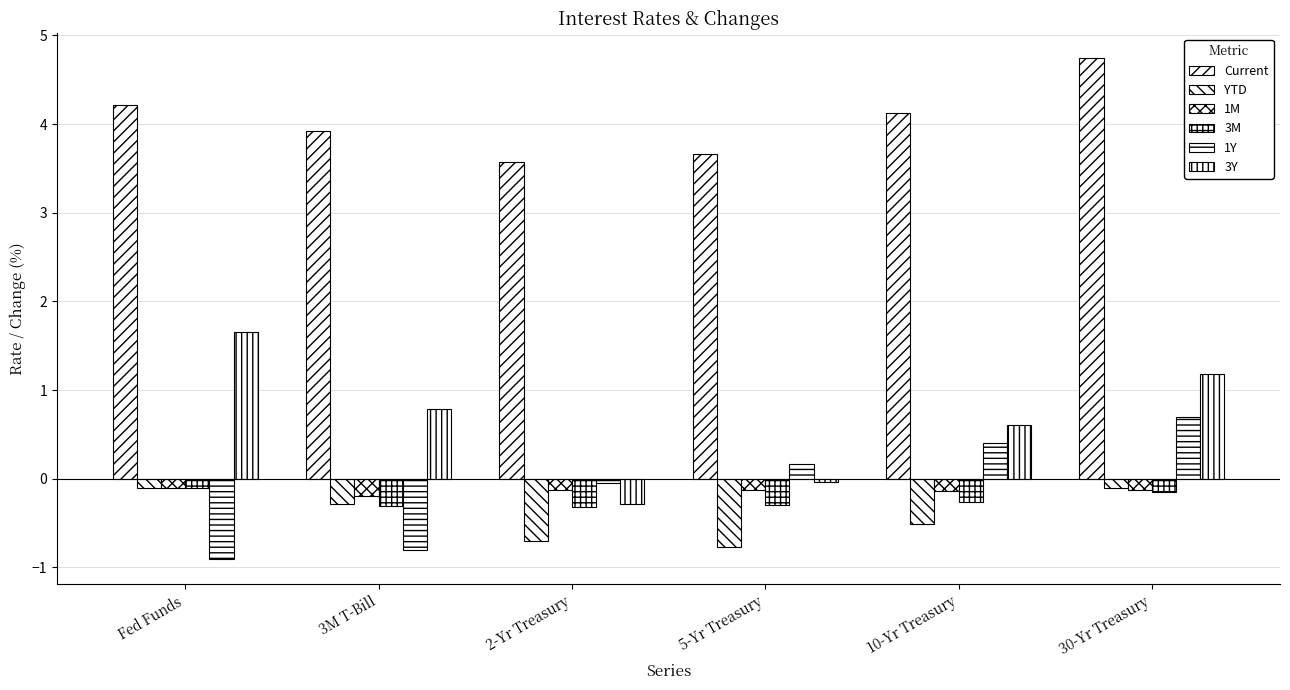

What is the label of the 2nd bar from the left?

3M T-Bill